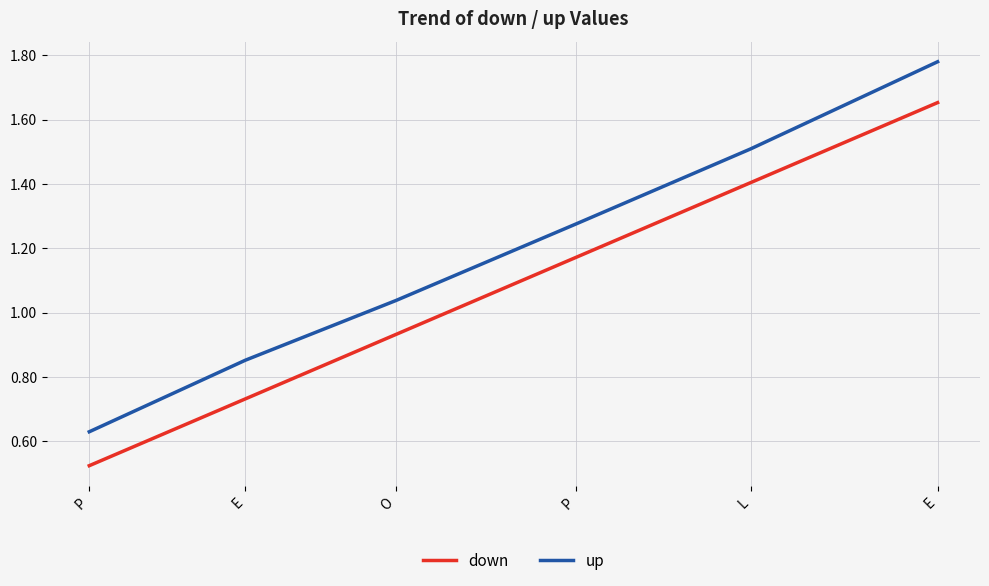

What are all the series names shown in the legend?

down, up